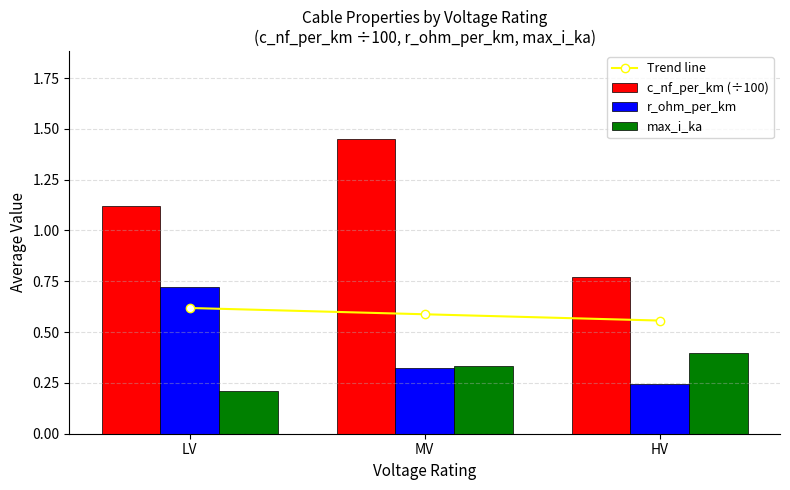

What is the total value across all series at LV?

2.7